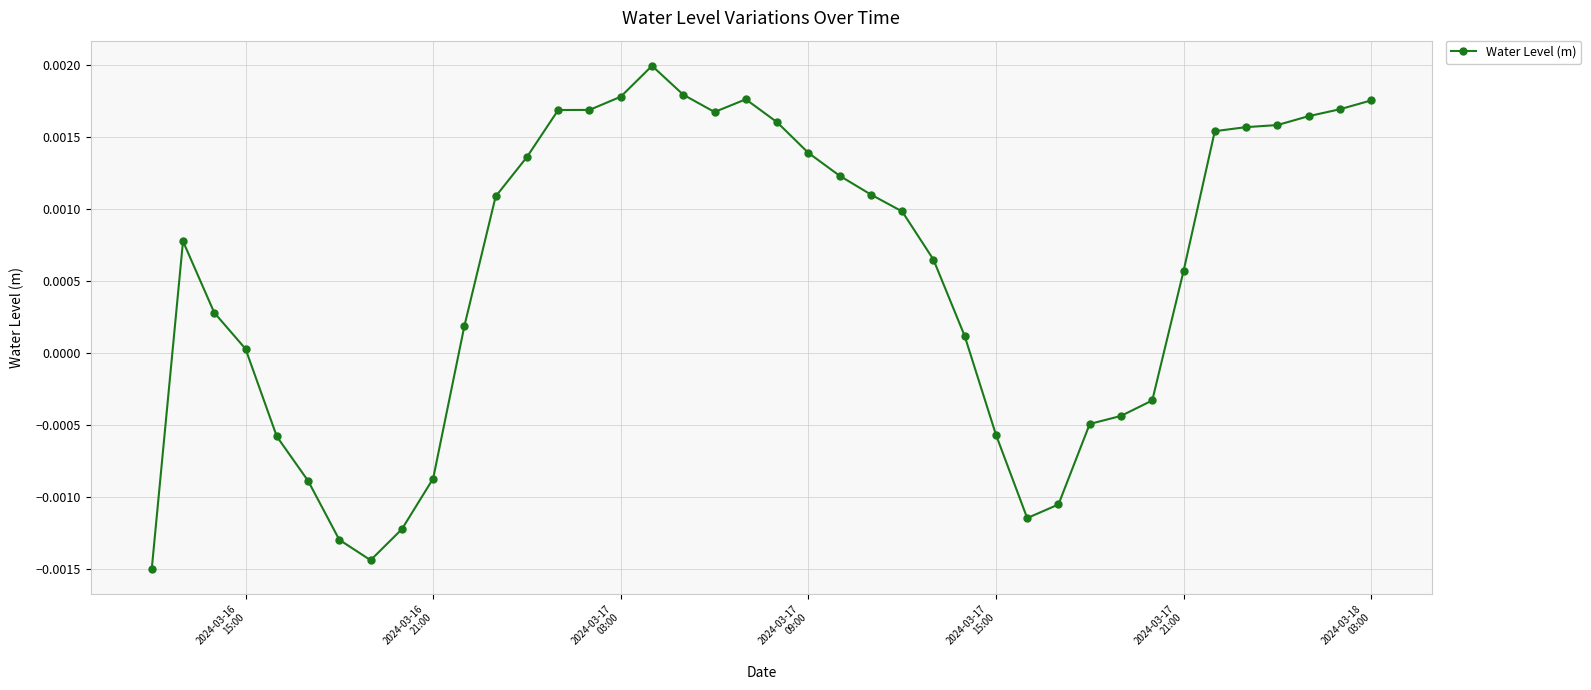

True or false: there are more than 1 points higher than both neighbors.

True